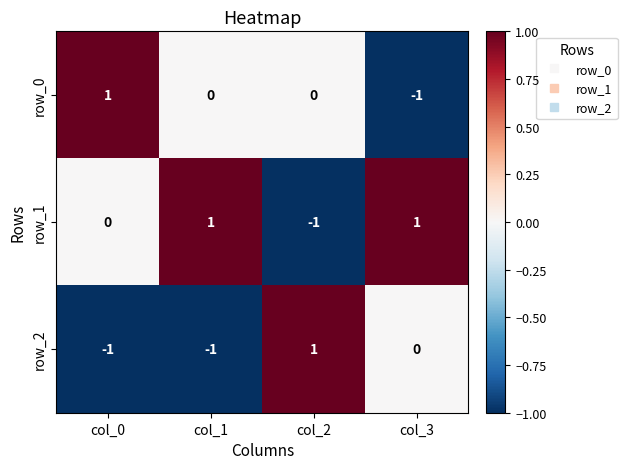

Reading right to left, list all the values displayed in this chart.

row_0: -1	0	0	1
row_1: 1	-1	1	0
row_2: 0	1	-1	-1